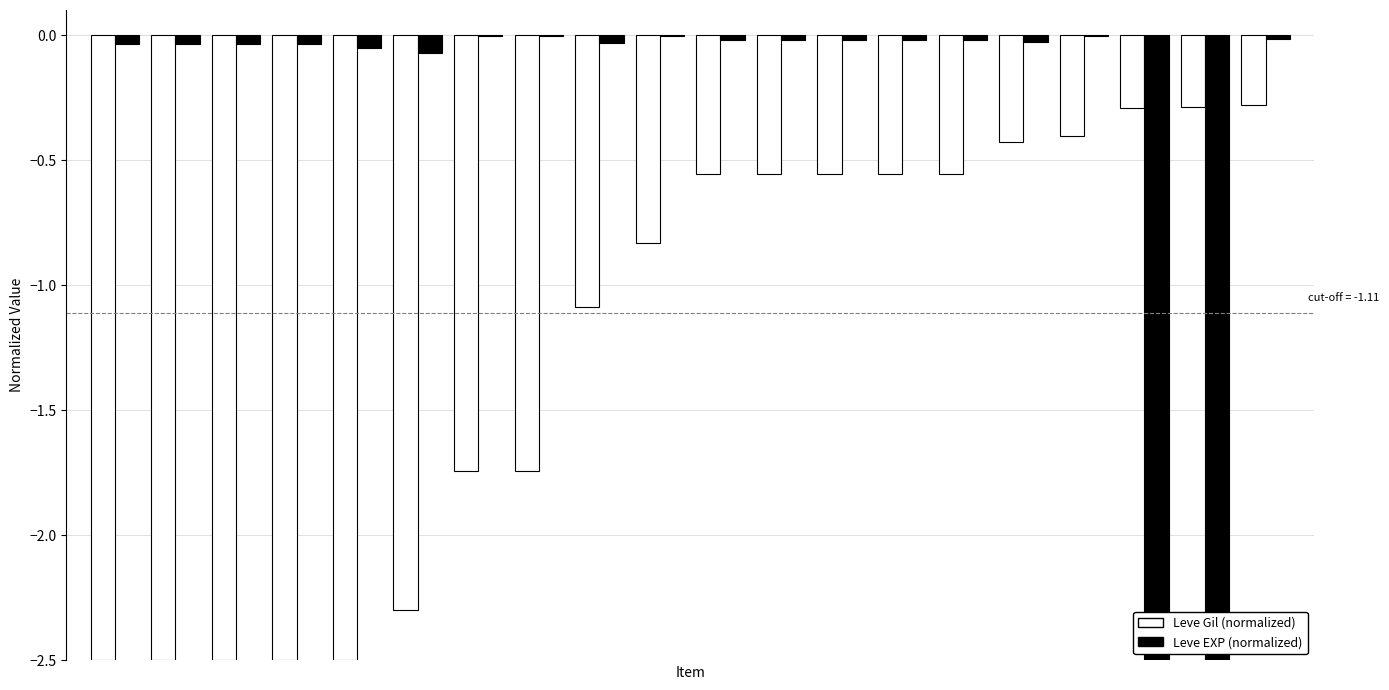

Which series has the largest total across all categories?

Leve EXP (normalized)